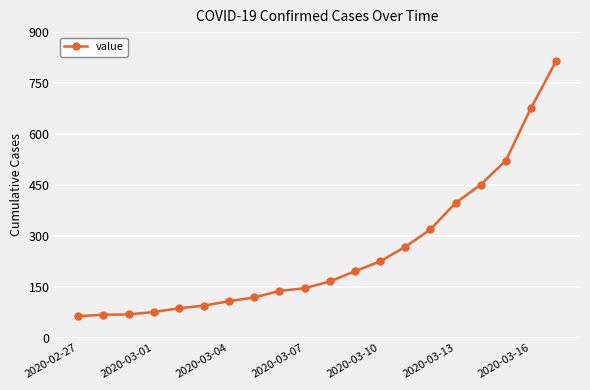

What is the difference between the maximum and second lowest values?

747